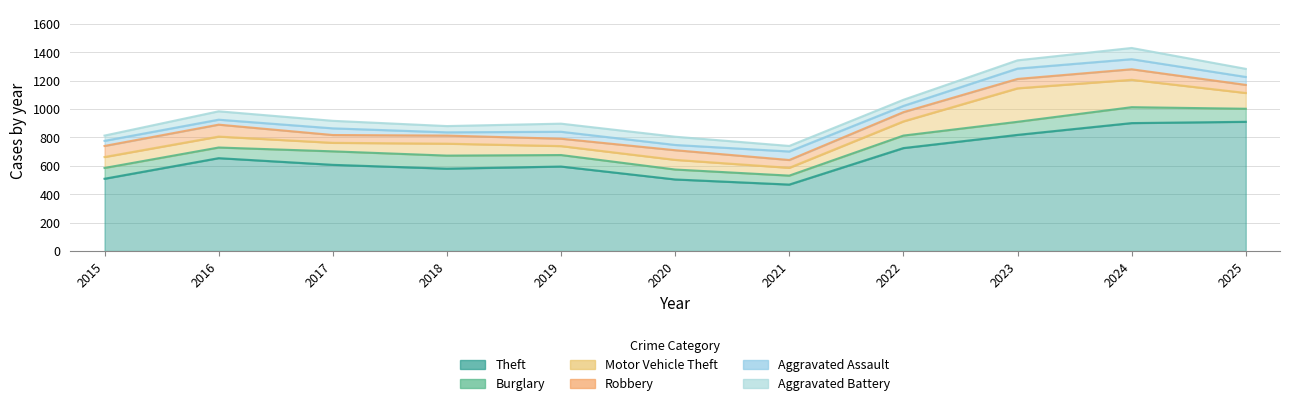

Reading left to right, what are all the values shown in this chart?

Theft: 509	654	607	580	595	504	468	725	818	901	910
Burglary: 76	75	95	92	81	70	63	88	92	112	92
Motor Vehicle Theft: 77	77	60	84	63	68	55	100	236	193	111
Robbery: 78	84	55	57	52	68	55	65	66	74	57
Aggravated Assault: 36	35	47	23	49	37	60	44	73	71	56
Aggravated Battery: 37	59	53	44	57	58	39	43	58	79	57